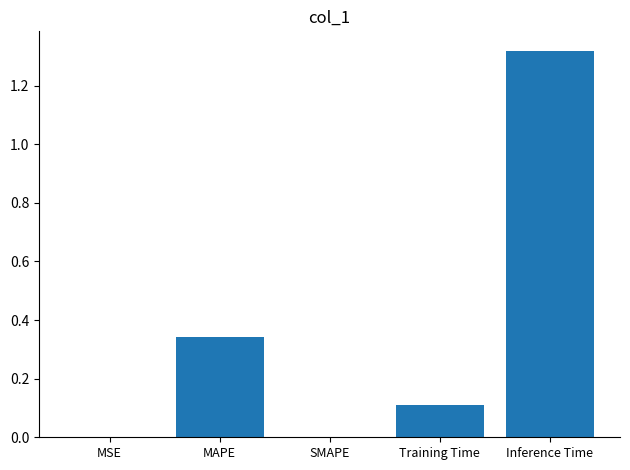

What is the average value?

0.4